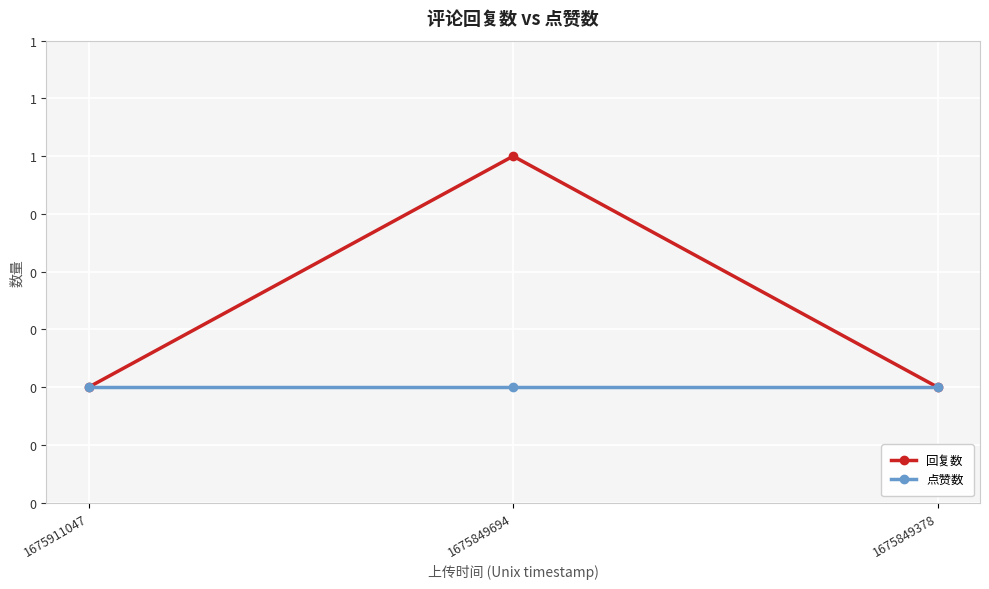

At how many categories does at least one series exceed 0?

1